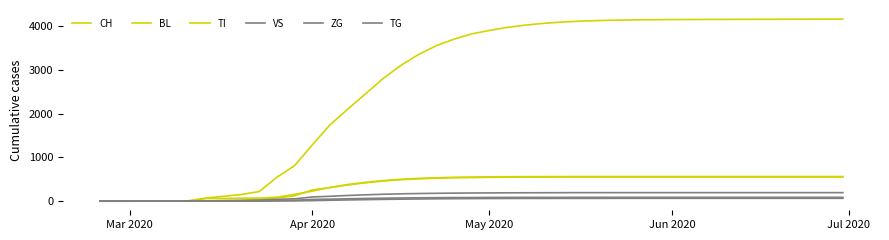

How many lines are shown in the chart?

6